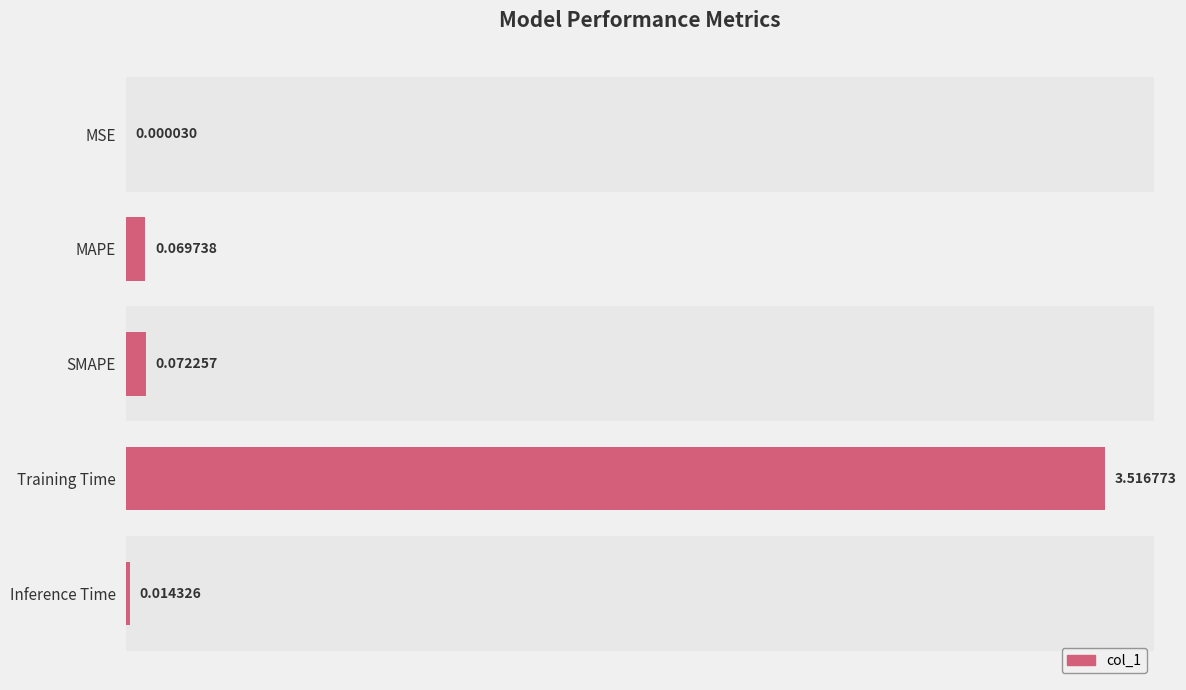

What is the sum of all values?

3.7